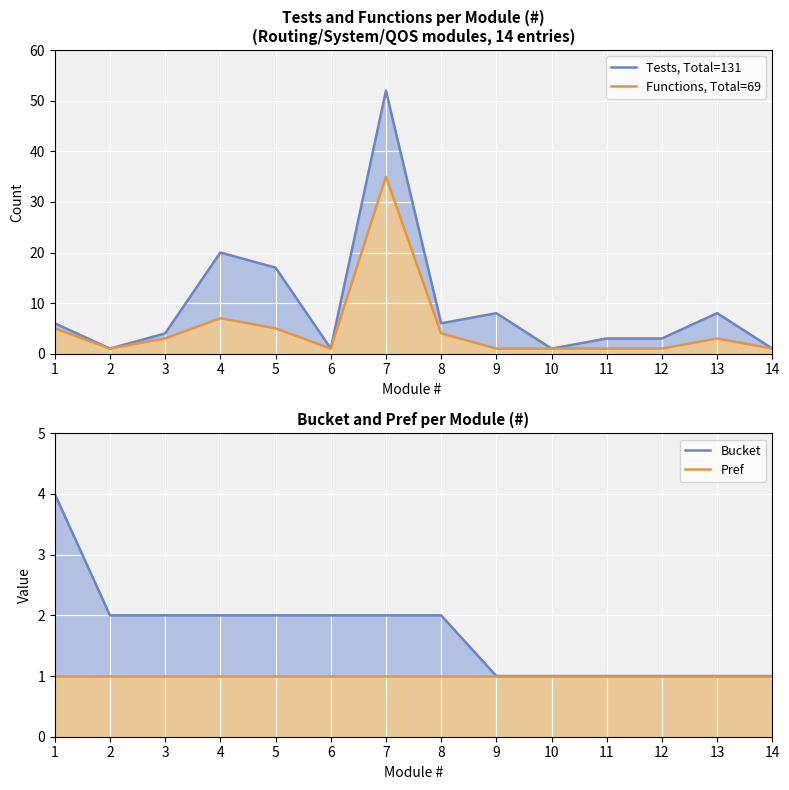

What is the sum of the Pref values at 10 and 3?

2